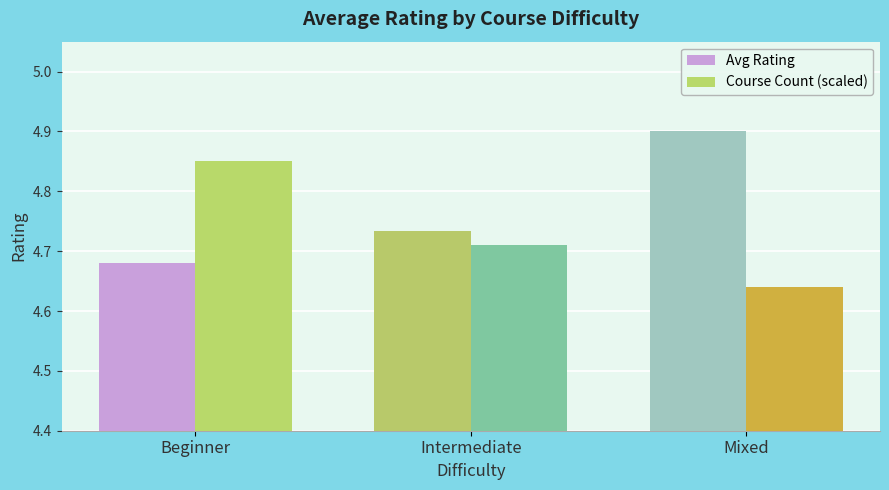

How many Avg Rating values are between 4 and 5?

3